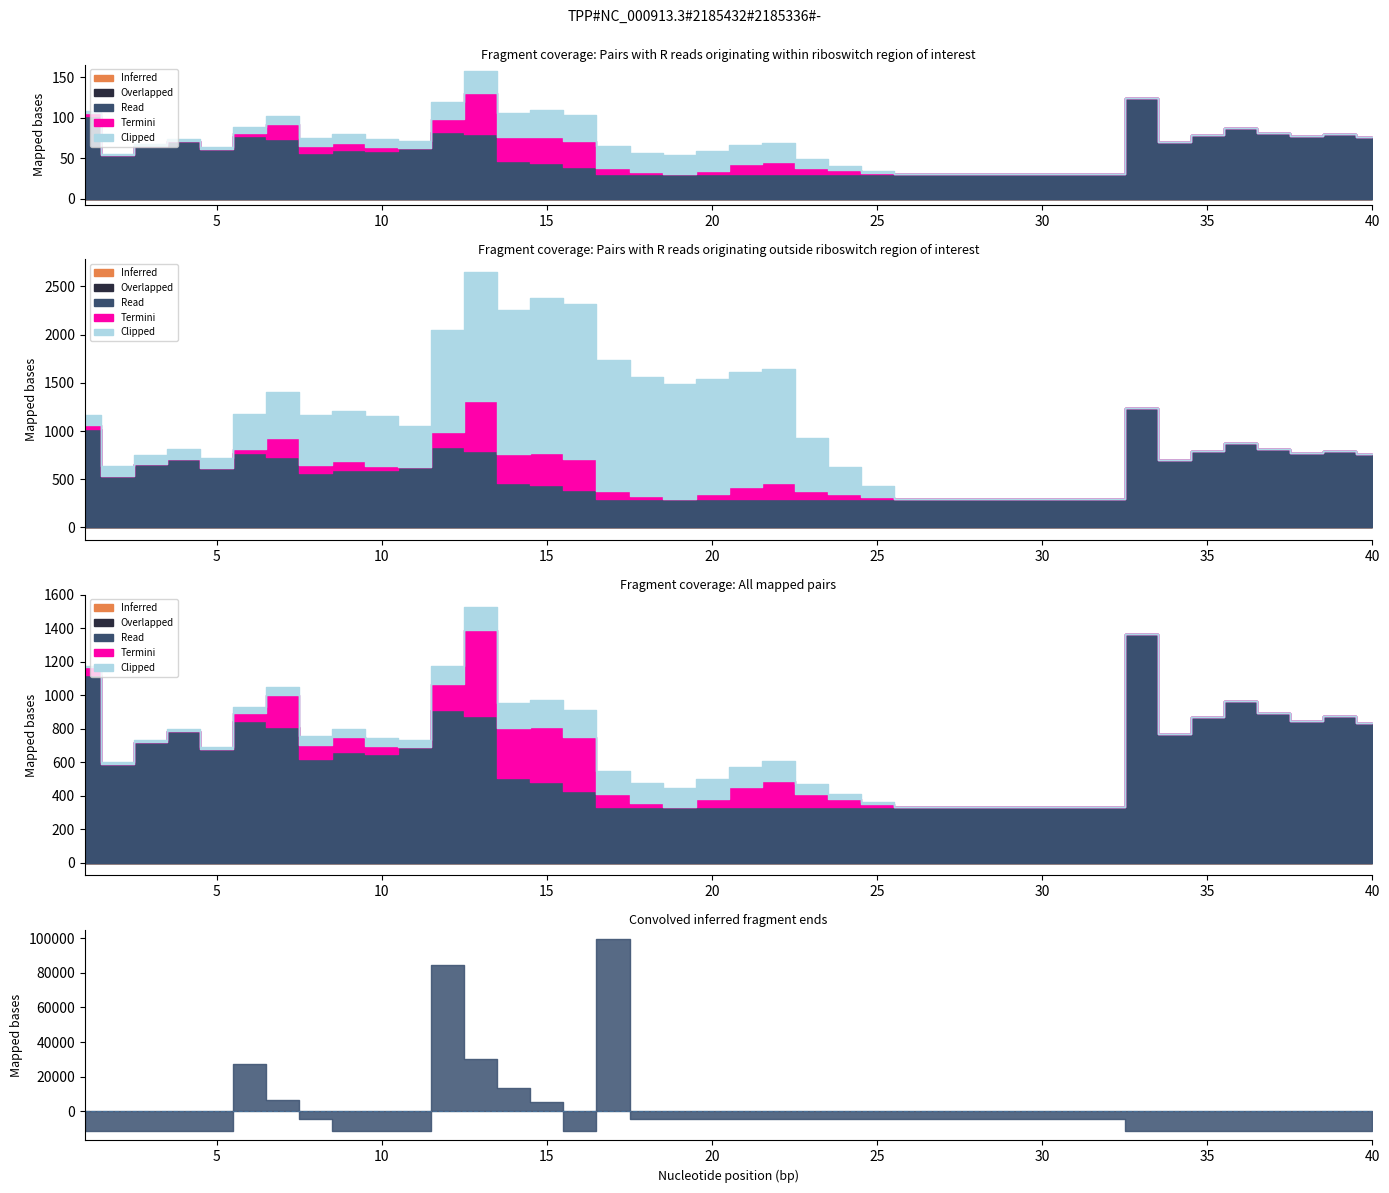

Which series has the largest range (max minus min)?

Clipped